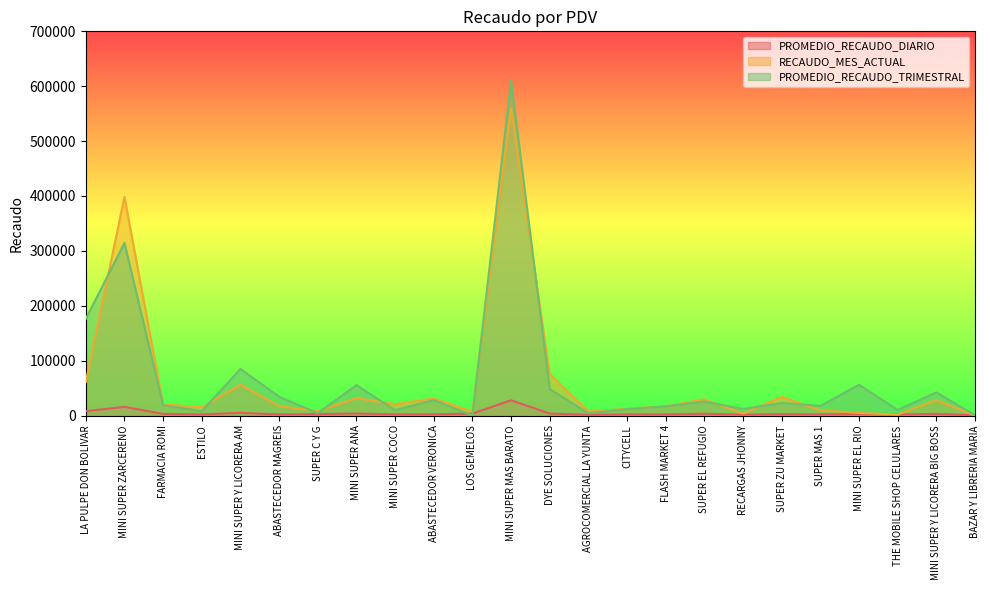

After their last crossing, which series has the higher values: RECAUDO_MES_ACTUAL or PROMEDIO_RECAUDO_TRIMESTRAL?

PROMEDIO_RECAUDO_TRIMESTRAL